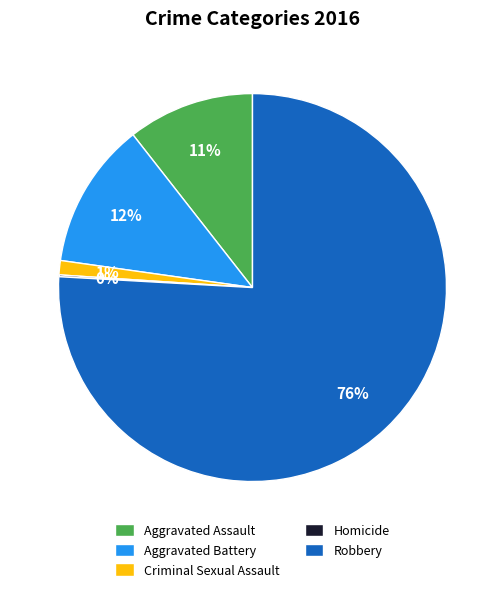

True or false: Aggravated Assault accounts for 1% of the total.

False